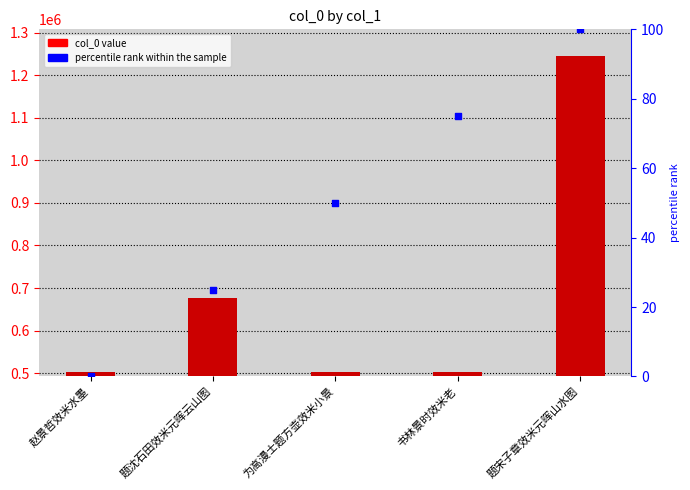

Which series contains the lowest Y value?

percentile rank within the sample